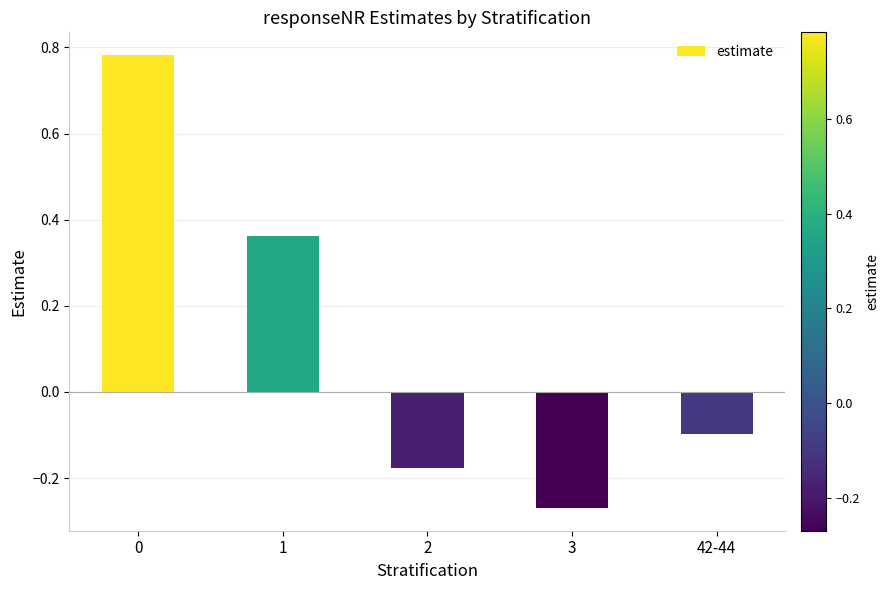

Are the bars grouped side by side (vs. stacked)?

No